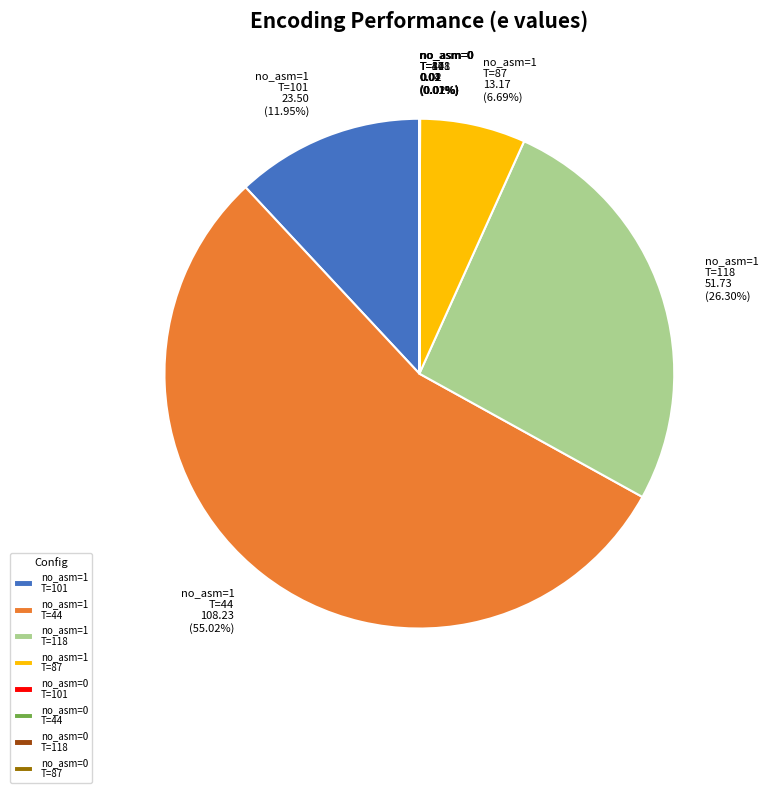

Is no_asm=1 T=44 the majority of the pie?

Yes